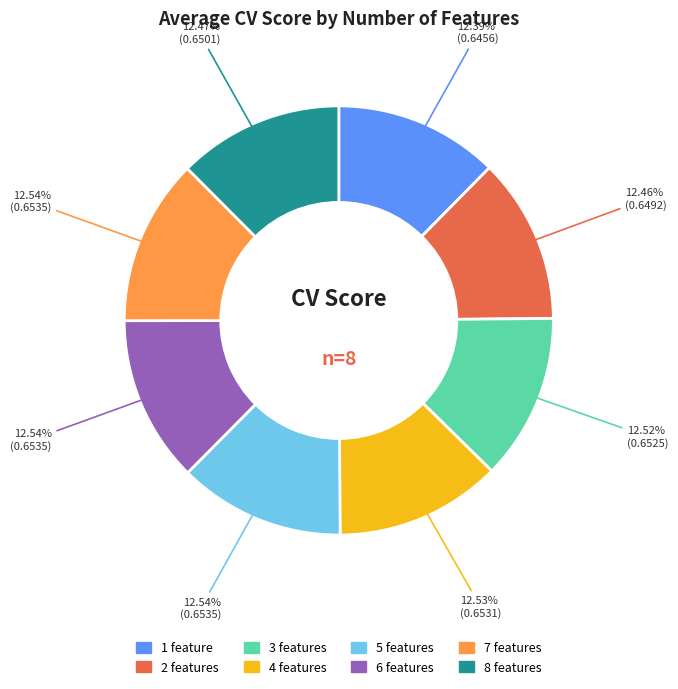

Combined, do 4 features and 8 features account for over 50%?

No